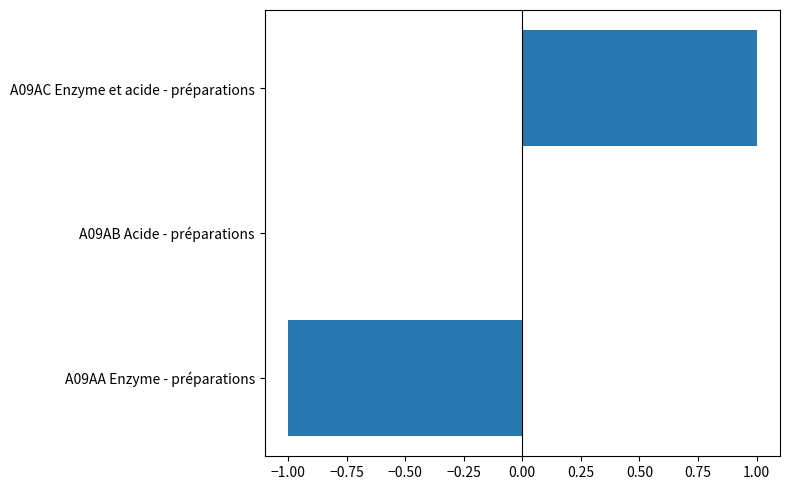

True or false: the data shows 0 at A09AA Enzyme - préparations.

False